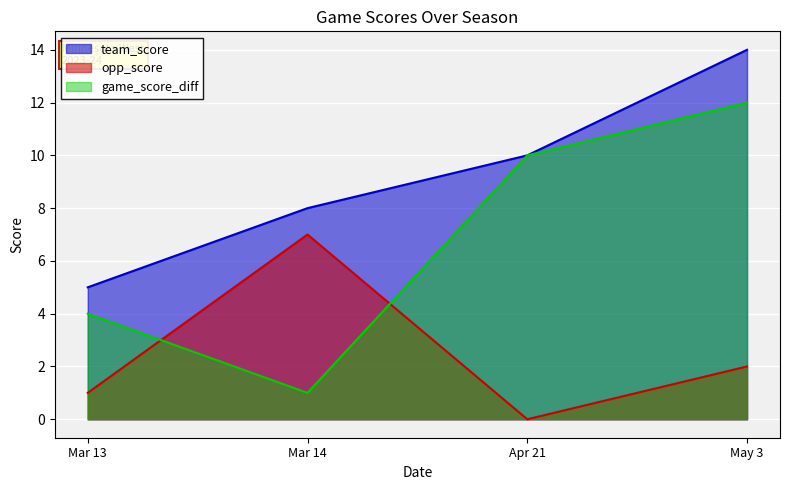

Reading left to right, what are all the values shown in this chart?

team_score: Mar 13=5	Mar 14=8	Apr 21=10	May 3=14
opp_score: Mar 13=1	Mar 14=7	Apr 21=0	May 3=2
game_score_diff: Mar 13=4	Mar 14=1	Apr 21=10	May 3=12